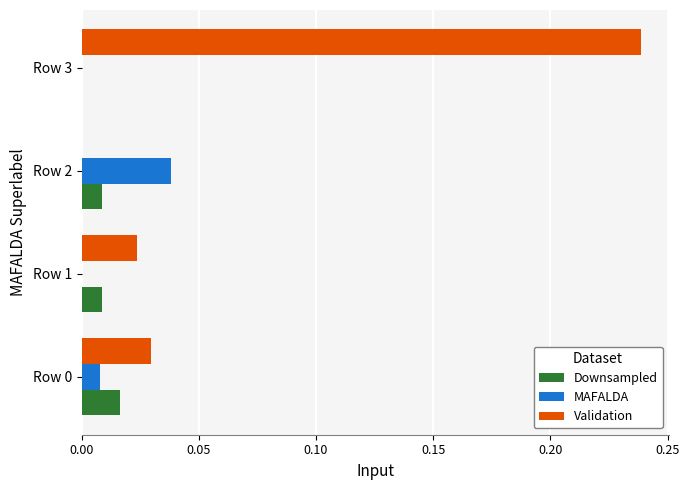

The value of Validation at Row 2 is 0.2. True or false?

False